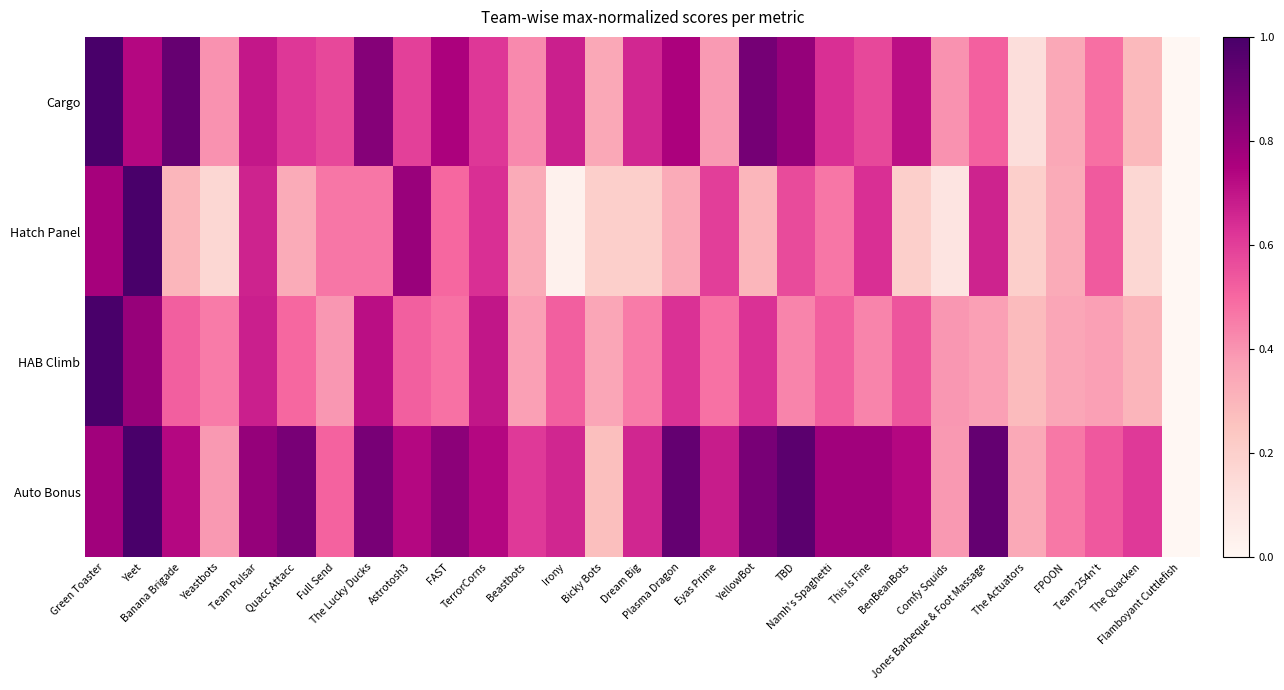

At how many categories does at least one series exceed 0?

28